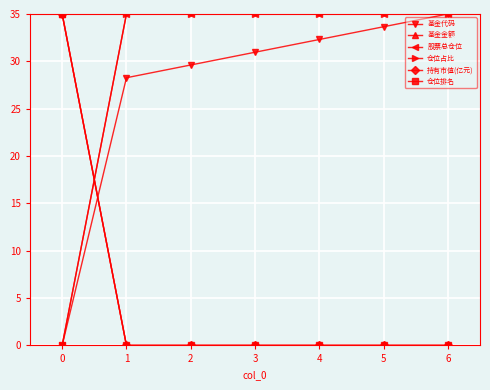

Count the number of data series in this chart.

6